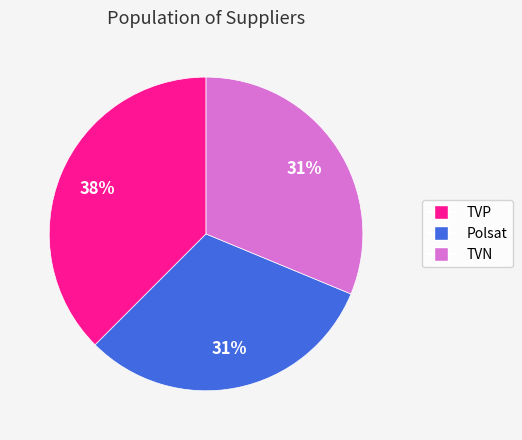

To the nearest percent, what percentage of the pie is Polsat?

31%